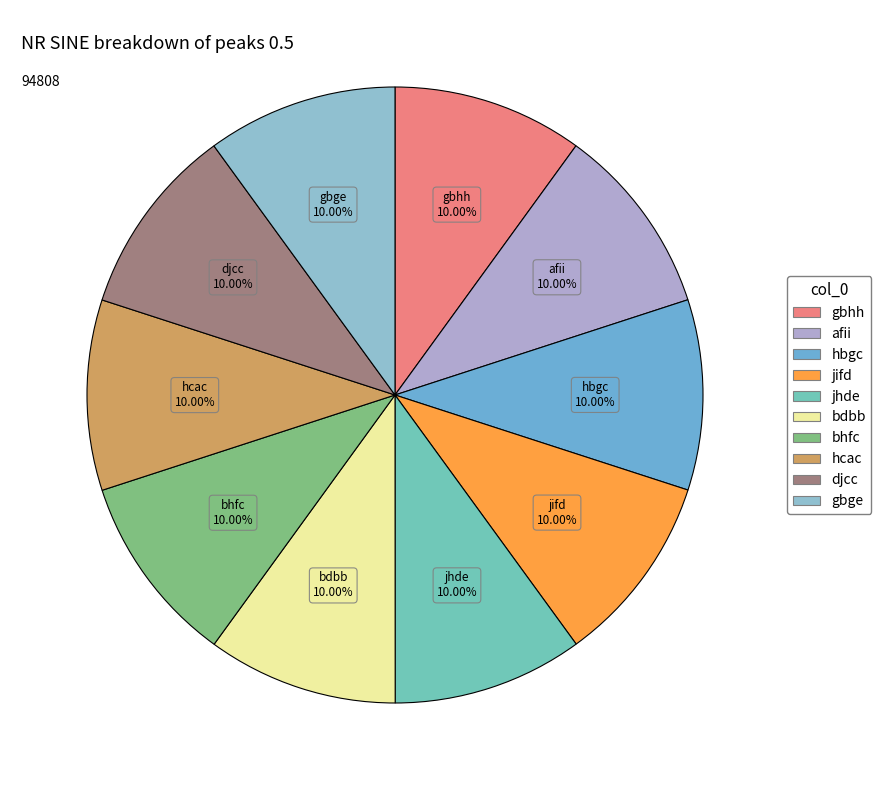

True or false: hbgc accounts for 1% of the total.

False